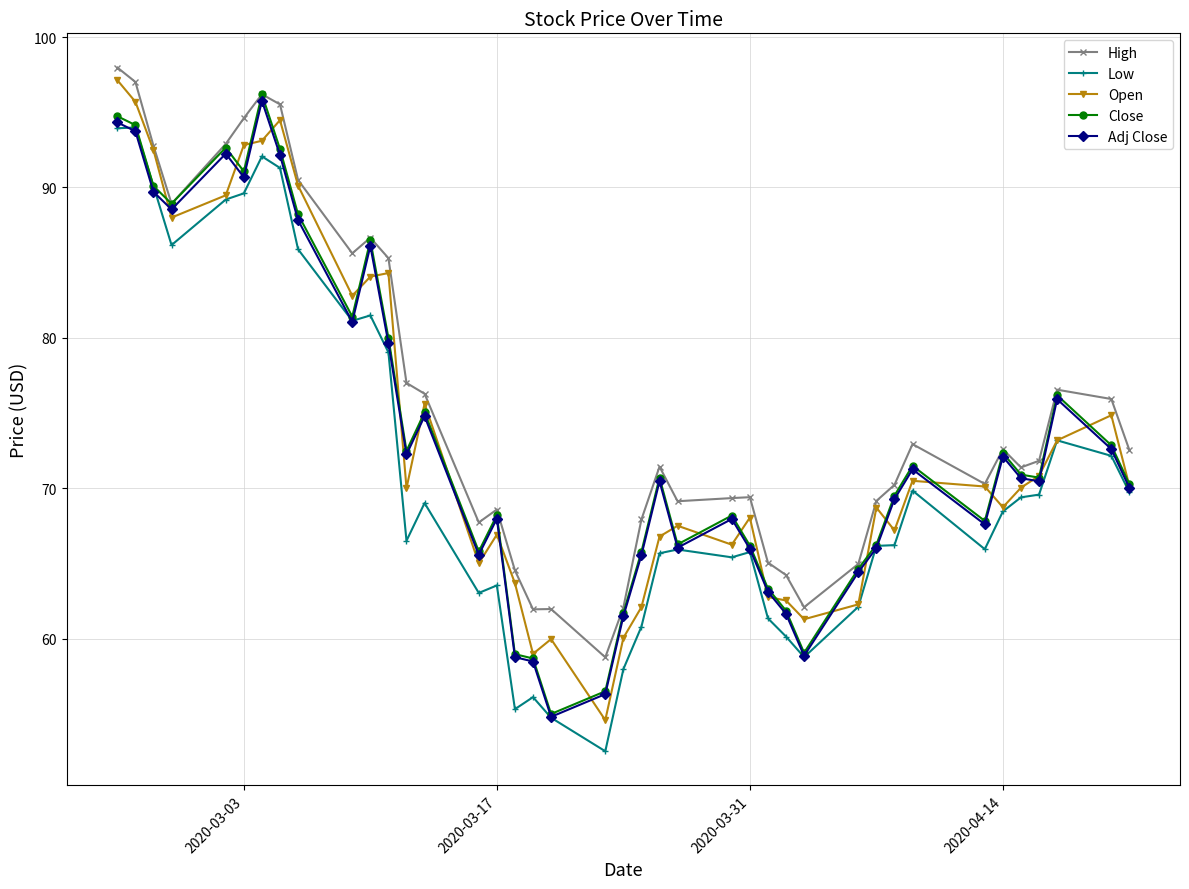

Which series has the largest total across all categories?

High